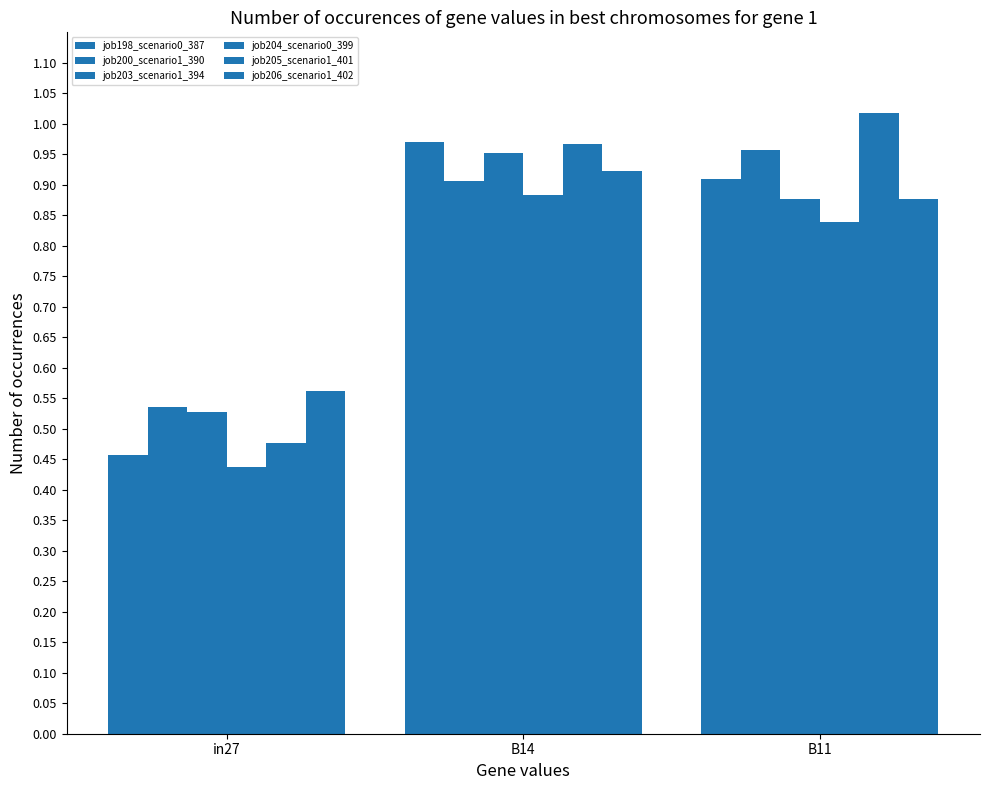

Is it true that job203_scenario1_394 equals 0.6 at B14?

False